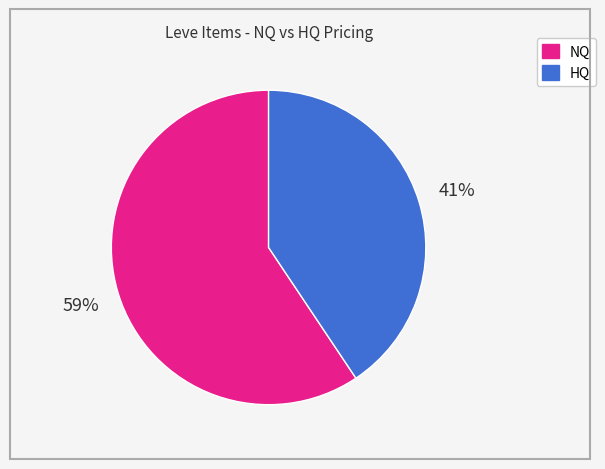

Is there a majority slice in this chart?

Yes